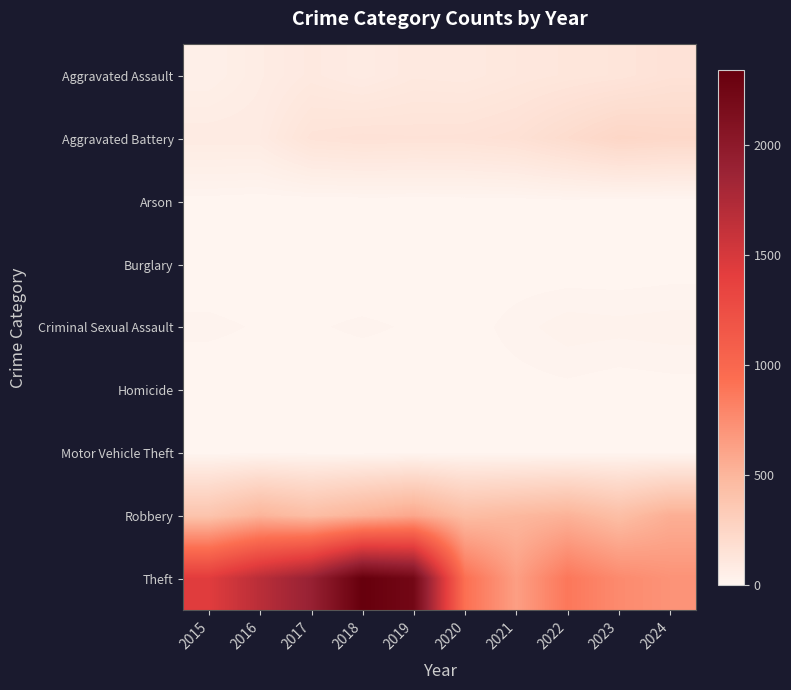

At how many categories does at least one series exceed 2265?

1